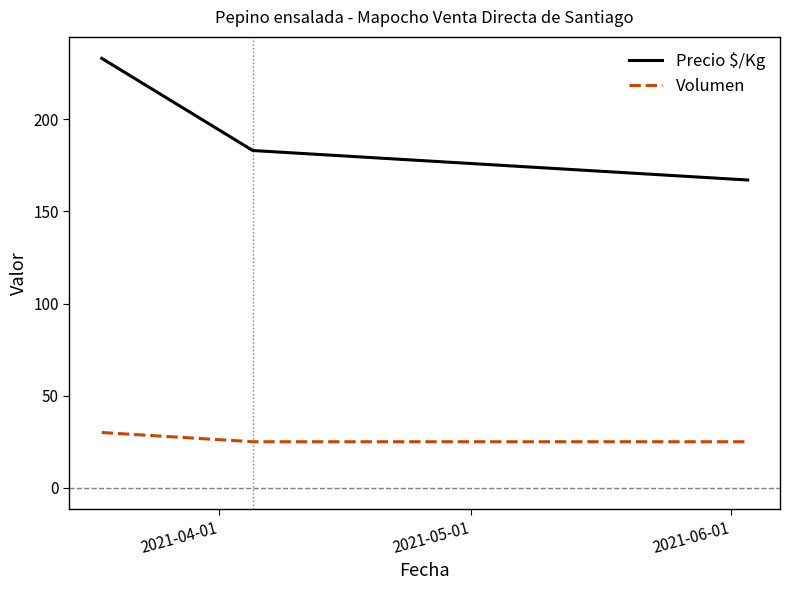

What is the maximum value shown in the chart?

233